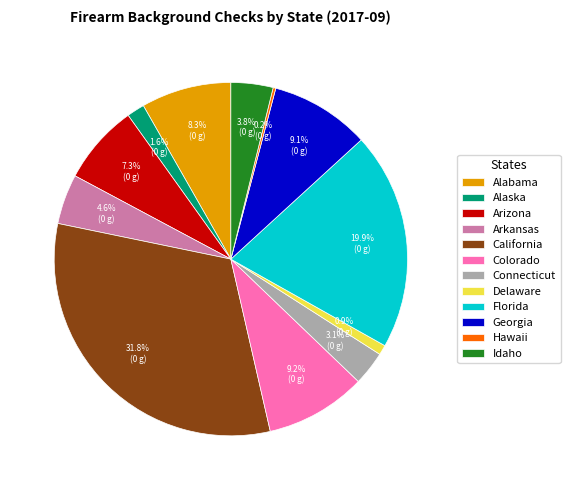

What is the largest slice in the pie chart?

California